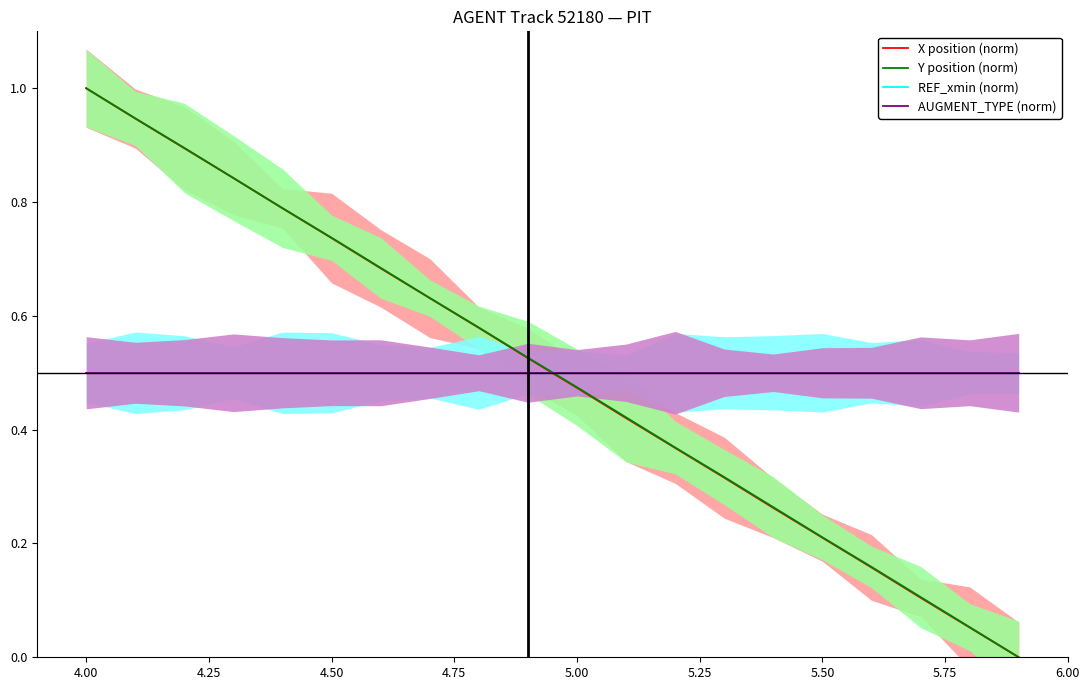

Which series ends up on top after the final intersection of Y position (norm) and X position (norm)?

Y position (norm)